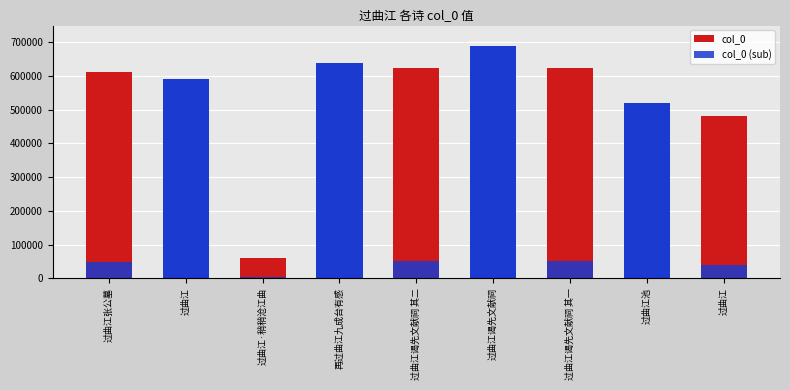

What is the average value of the col_0 series?

538706.3